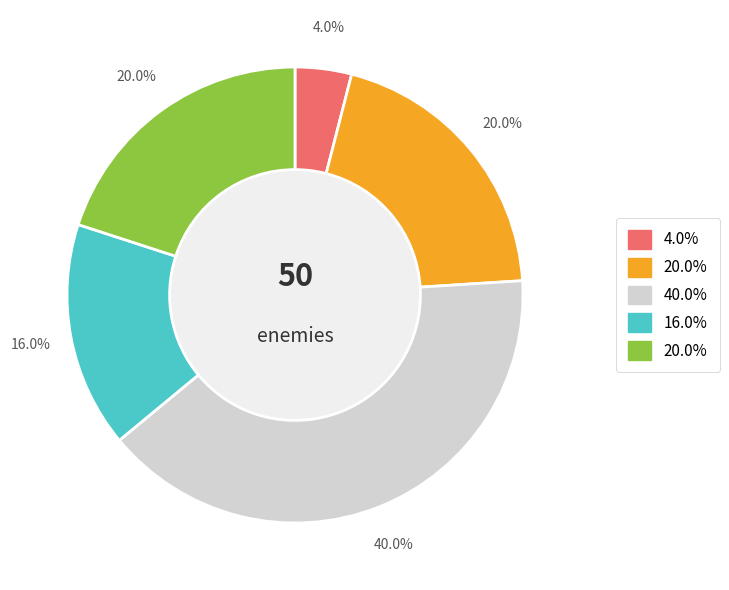

Does any single category account for the majority?

No